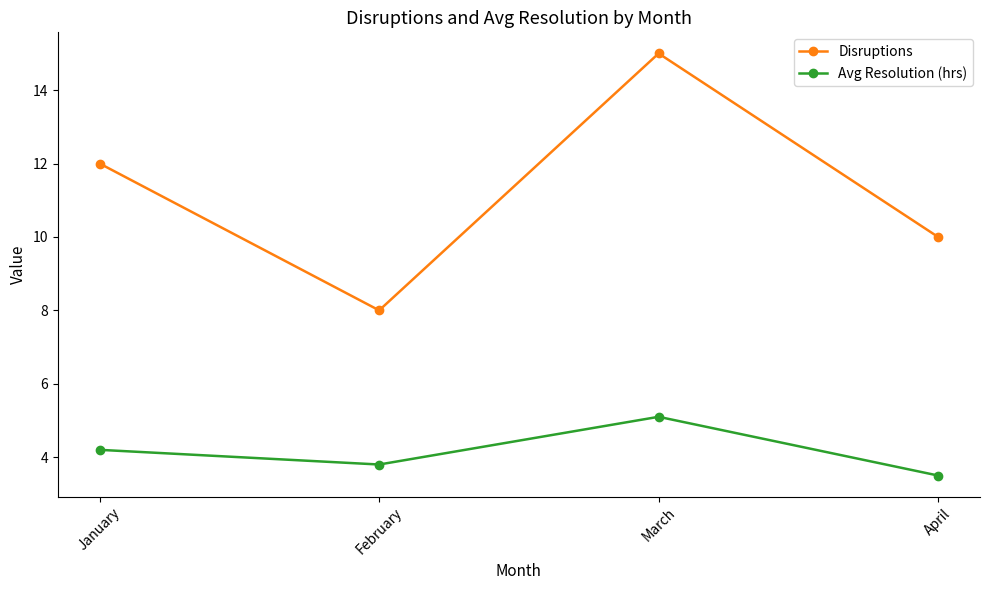

True or false: Avg Resolution (hrs) and Disruptions cross at least once.

False